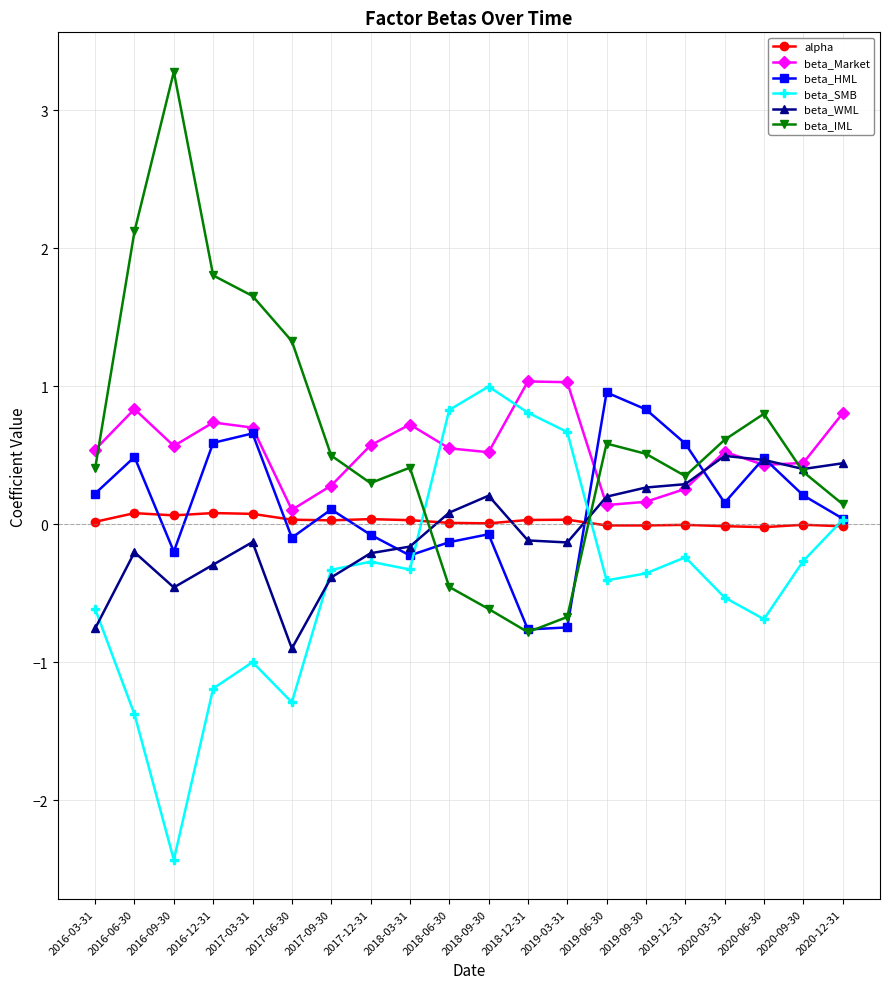

What is the sum of the beta_Market values at 2017-03-31 and 2017-09-30?

1.0